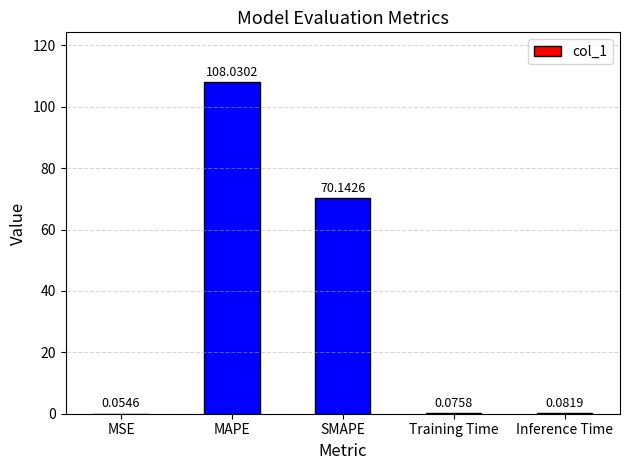

What is the sum of all values?

178.4